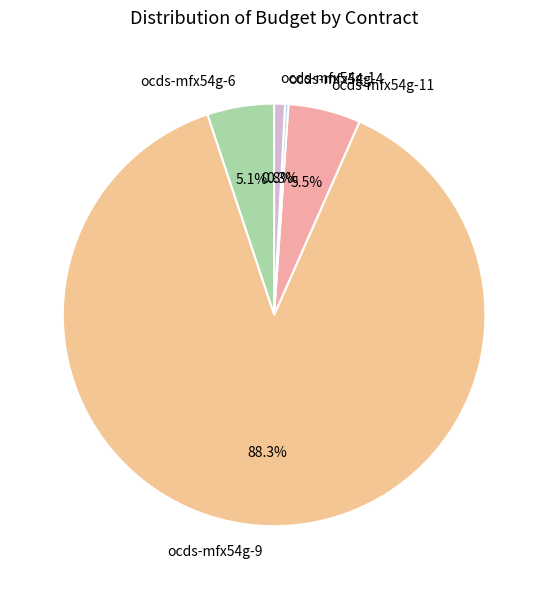

To the nearest percent, what percentage of the pie is ocds-mfx54g-1?

1%